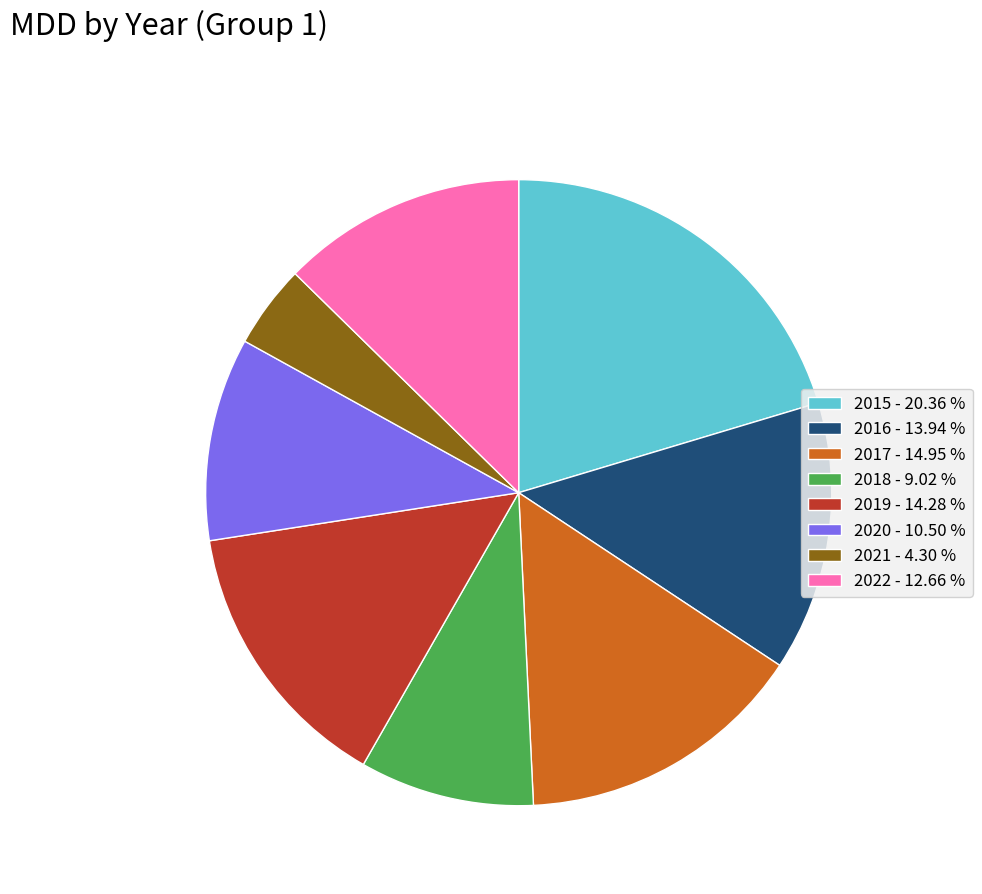

How many slices are in this pie chart?

8